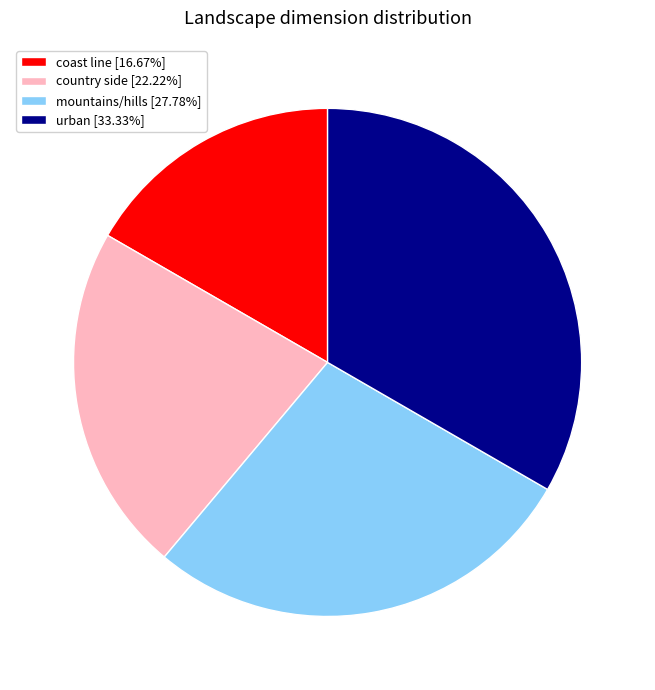

Do urban [33.33%] and mountains/hills [27.78%] together represent more than half of the pie?

Yes